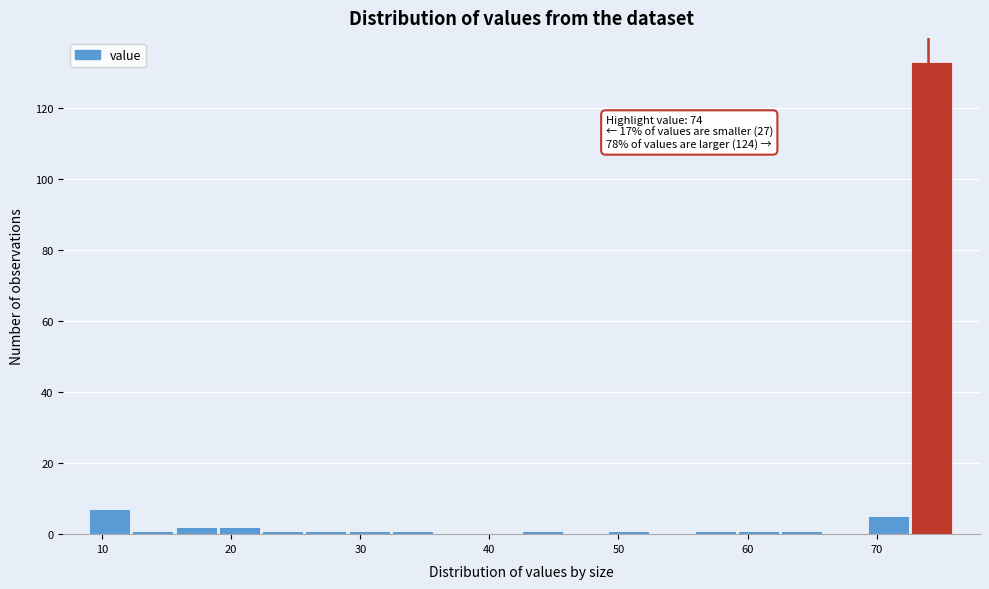

Around what value on the x-axis is the tallest bar? Give the approximate position of its centre, as read against the axis.

74